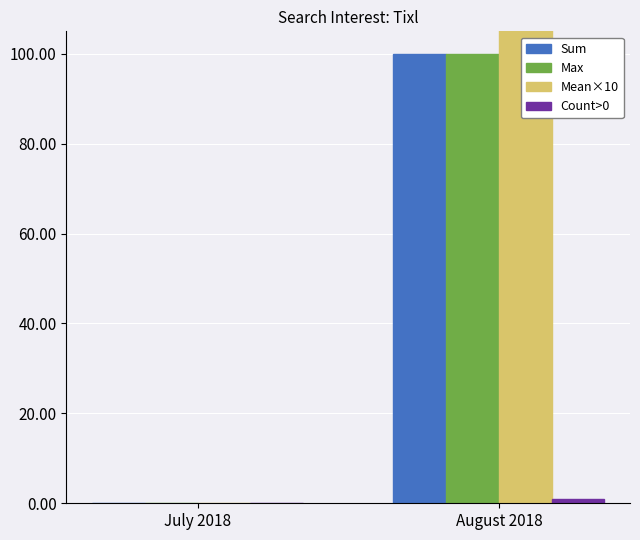

What is the sum of all Mean×10 values?

111.1